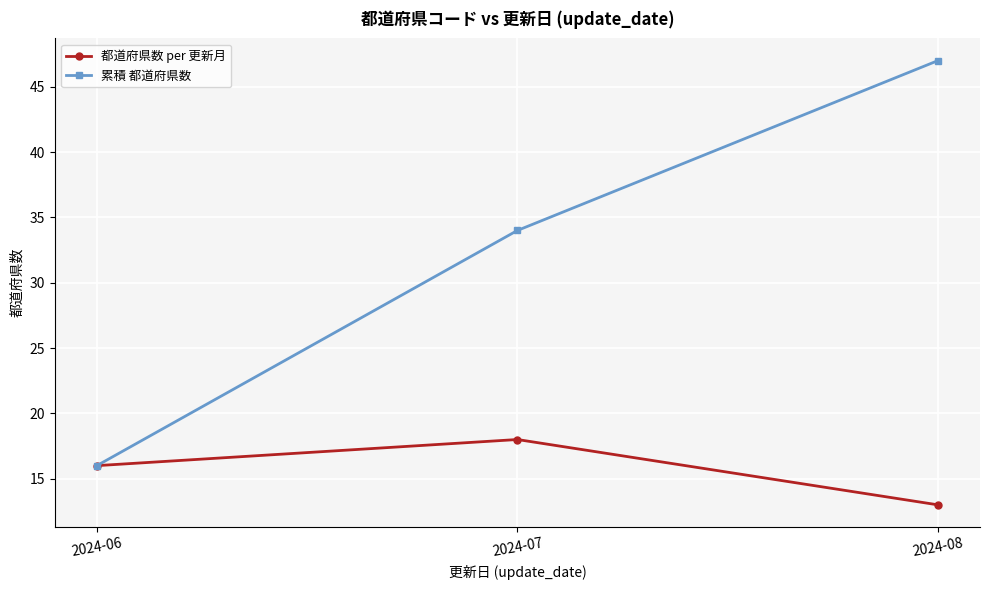

Which series has the widest spread of values?

累積 都道府県数